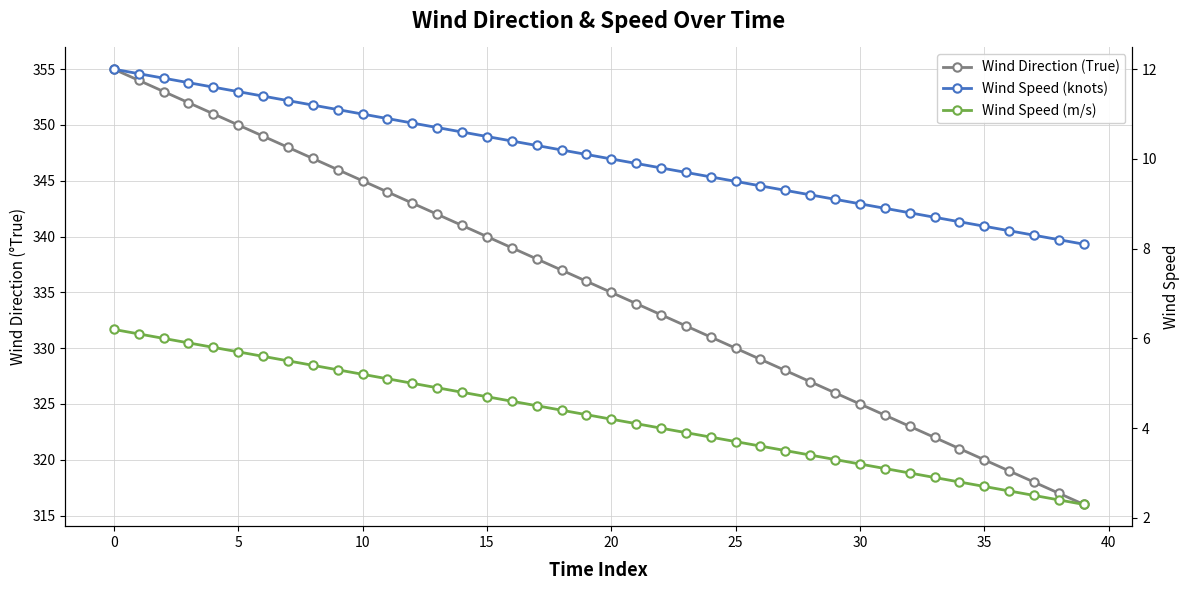

What are all the series names shown in the legend?

Wind Direction (True), Wind Speed (knots), Wind Speed (m/s)